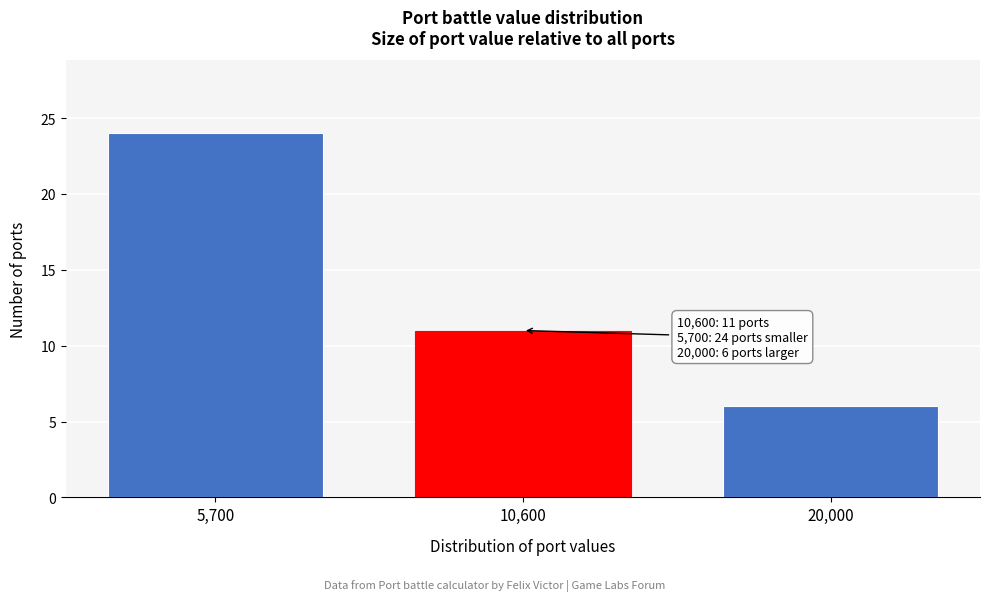

Reading left to right, what are all the values shown in this chart?

5,700=24	10,600=11	20,000=6